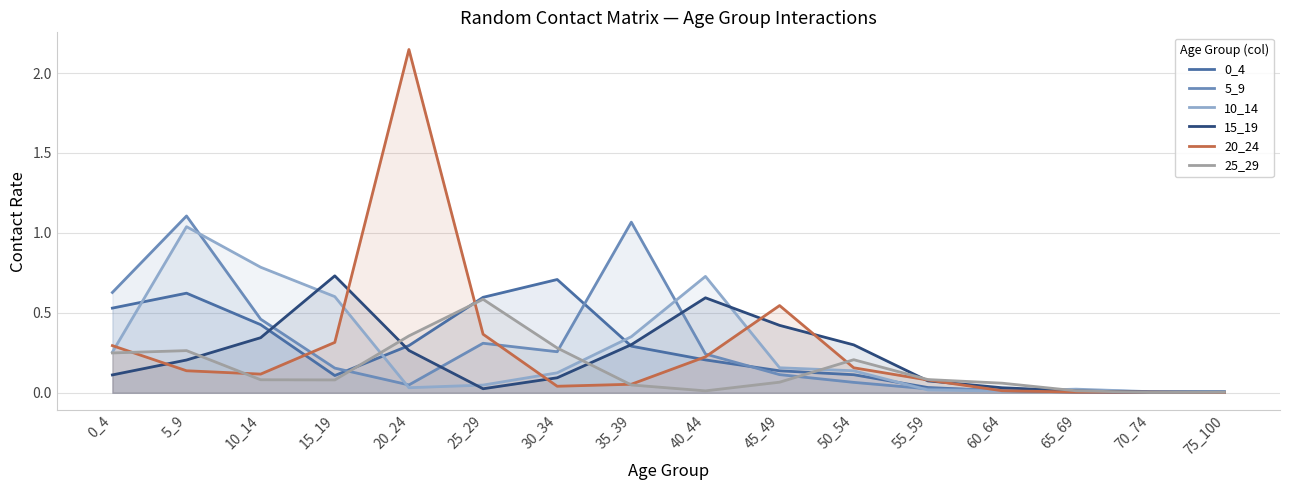

Between which two adjacent categories do 10_14 and 0_4 first intersect?

0_4 and 5_9